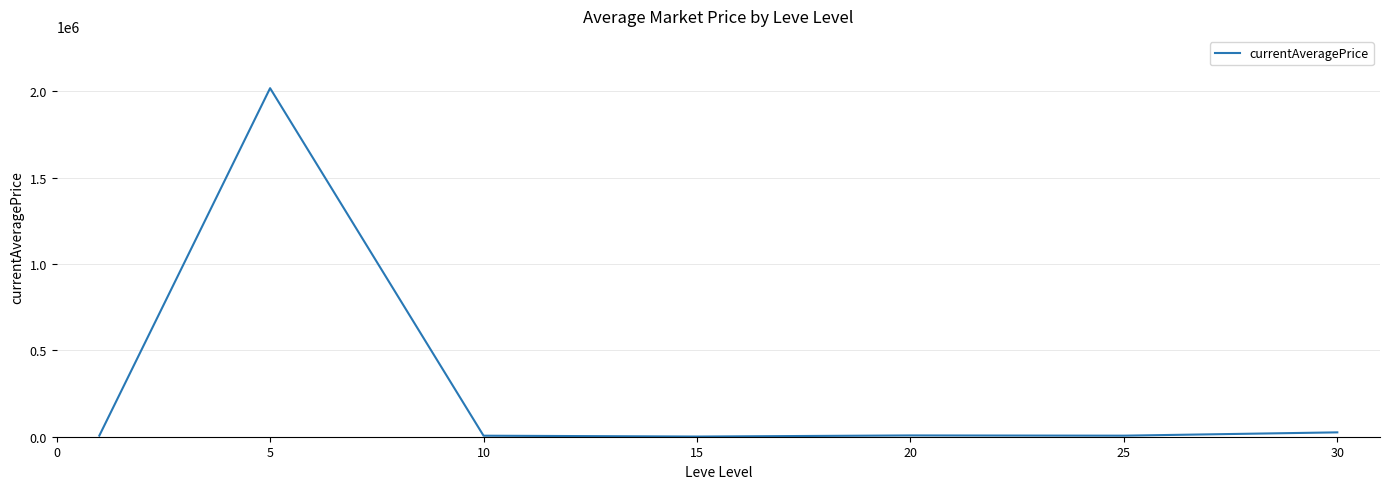

What is the greatest value displayed?

2018403.3